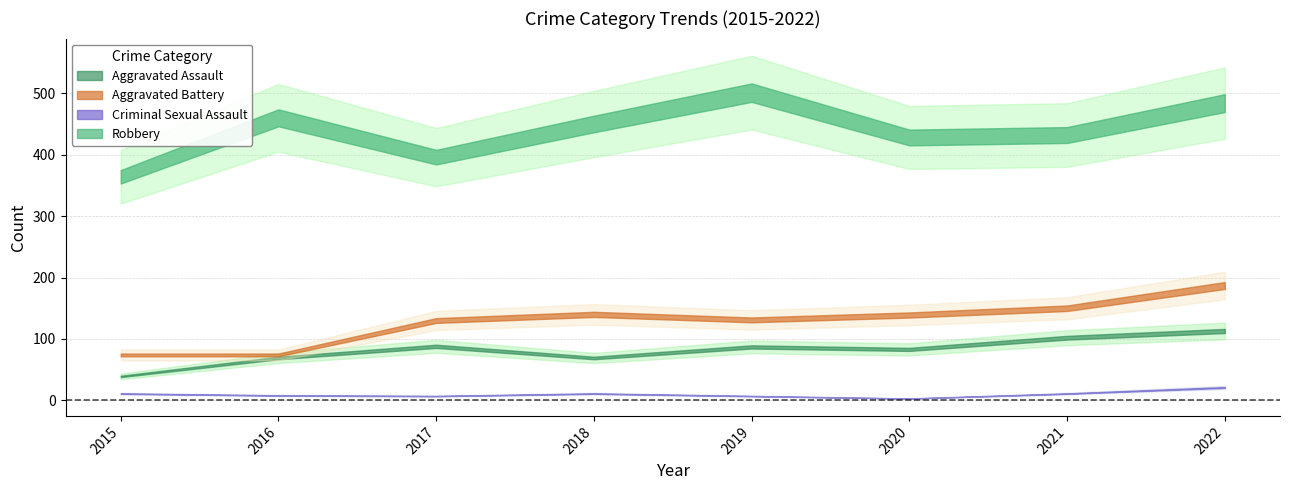

How many values in the Criminal Sexual Assault series exceed 11?

1